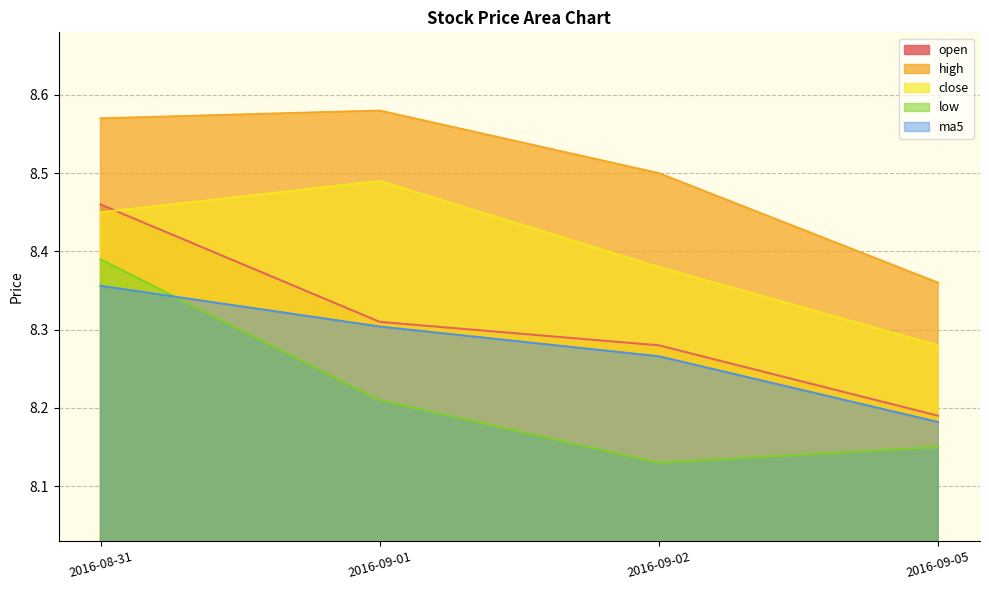

Where is the first local maximum for high?

2016-09-01